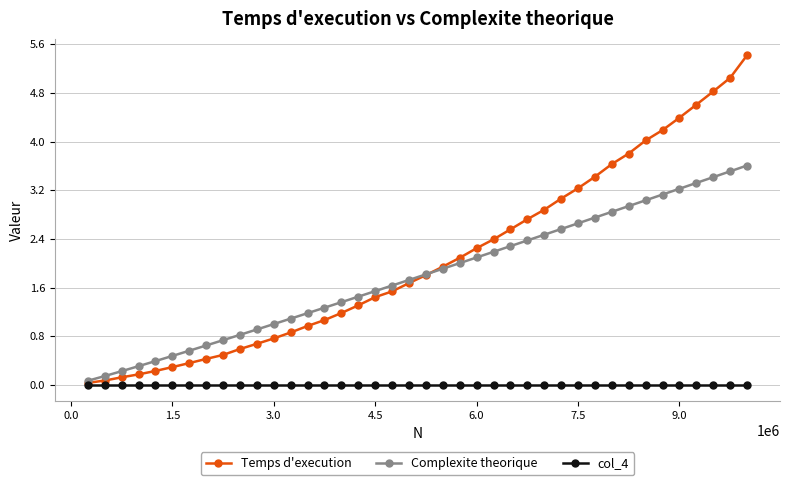

Which series has the largest range (max minus min)?

Temps d'execution